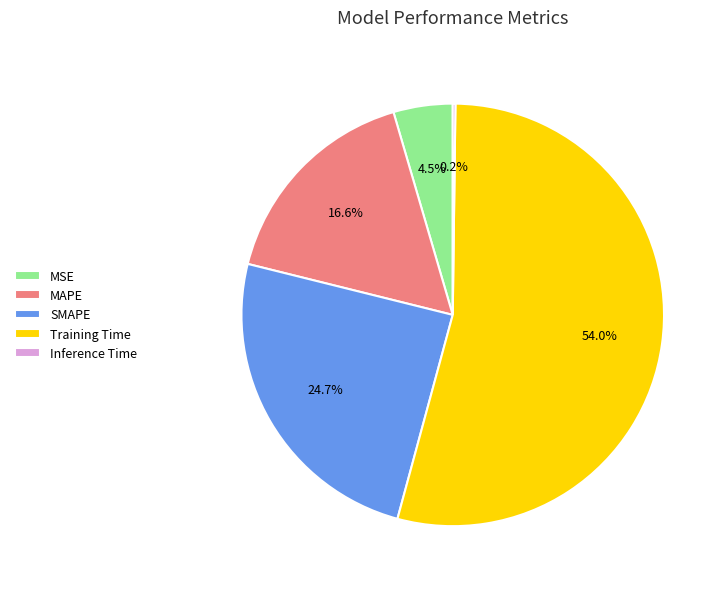

Combined, do MAPE and Training Time account for over 50%?

Yes